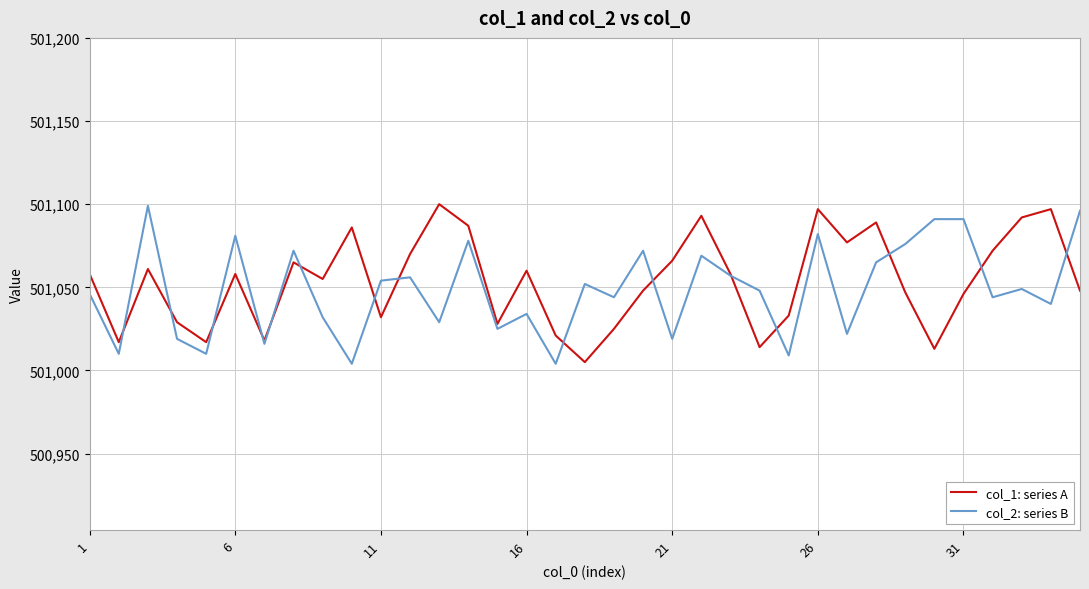

How many lines are shown in the chart?

2